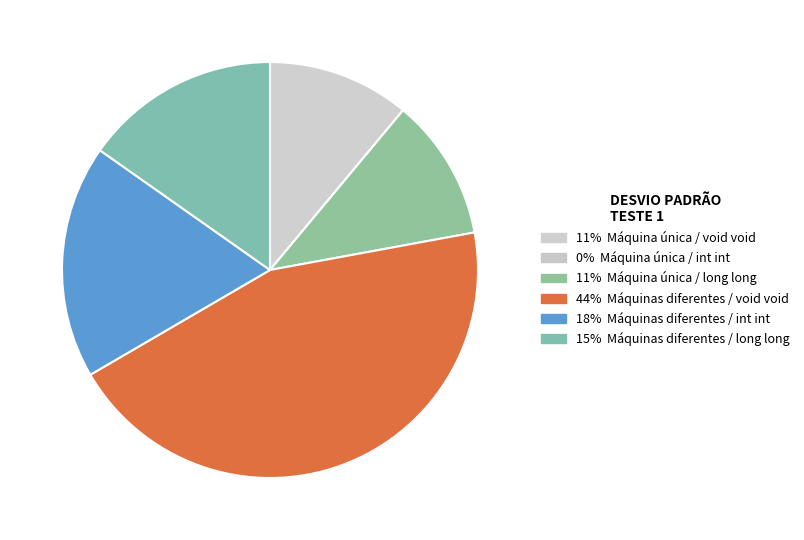

How many slices are in this pie chart?

6